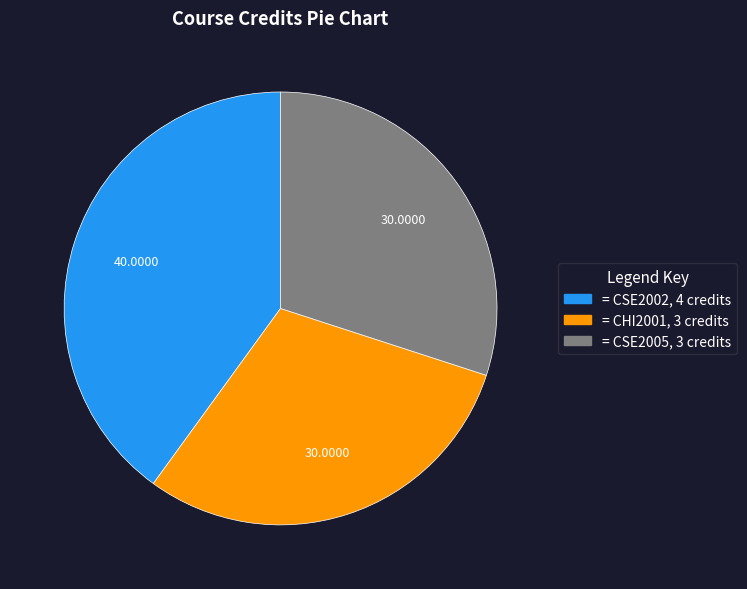

Is there a majority slice in this chart?

No